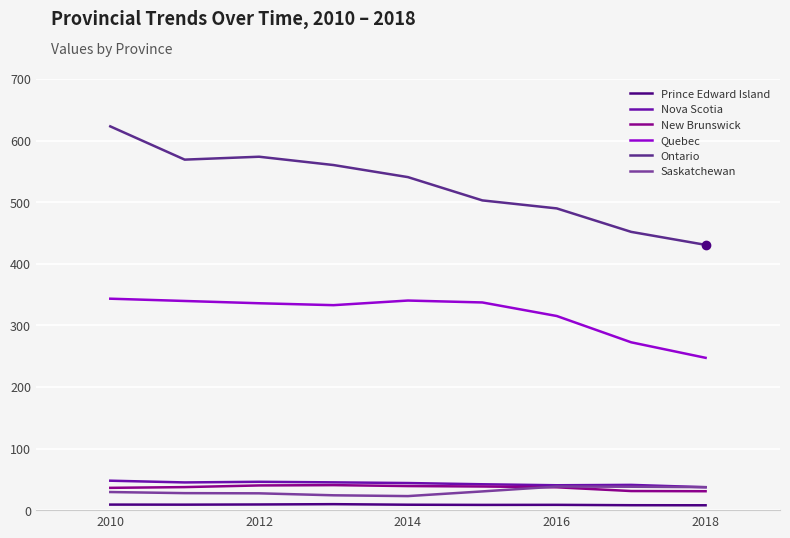

True or false: Nova Scotia and Ontario intersect in this chart.

False